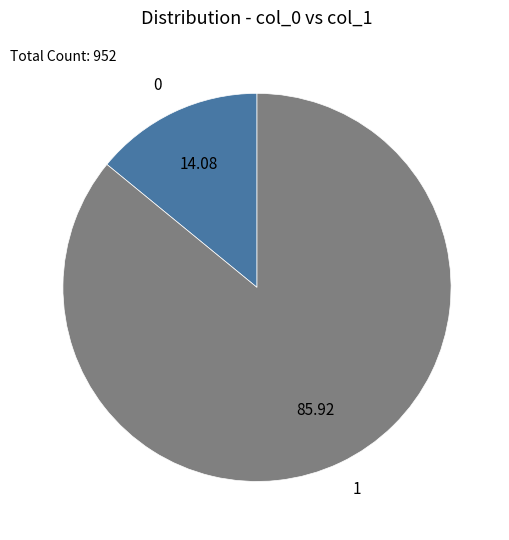

Rank the categories by value from lowest to highest.

0, 1